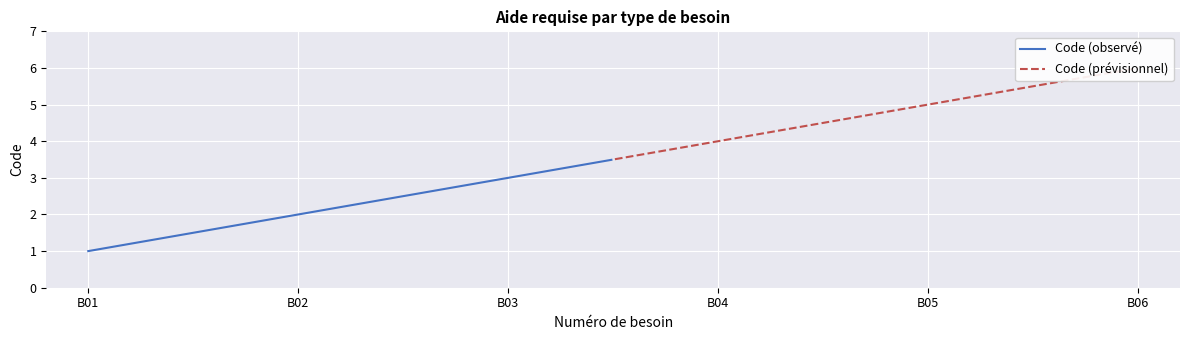

Reading left to right, list all the values displayed in this chart.

Pour lire=1	Pour écrire, prendre des notes=2	Pour calculer=3	Pour comprendre, suivre les consignes=4	Pour organiser, contrôler son travail=5	Pour l'utilisation du matériel=6